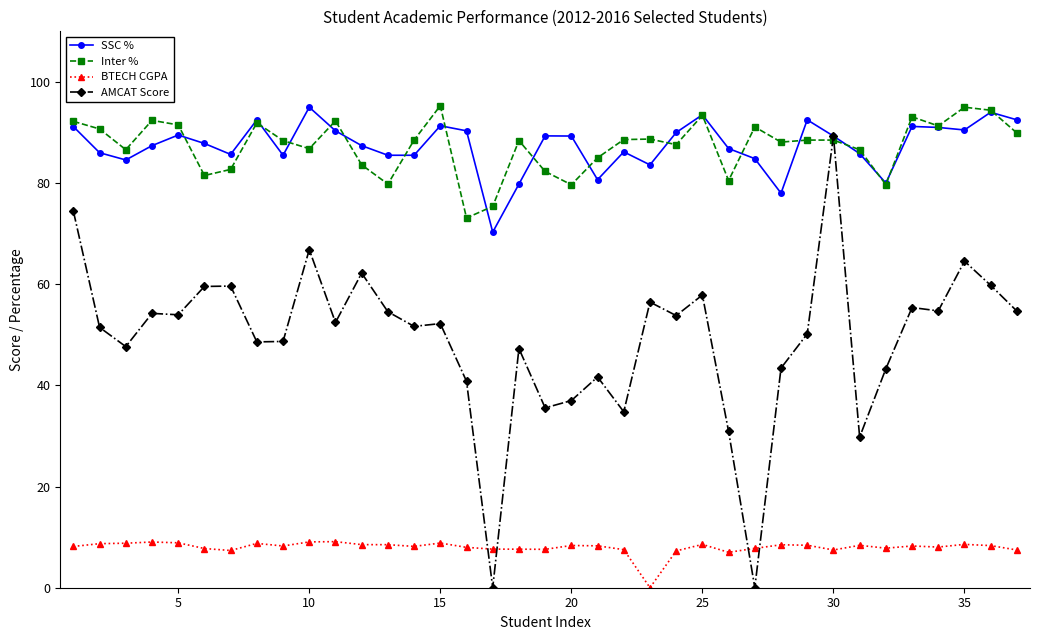

True or false: SSC % and Inter % cross at least once.

True